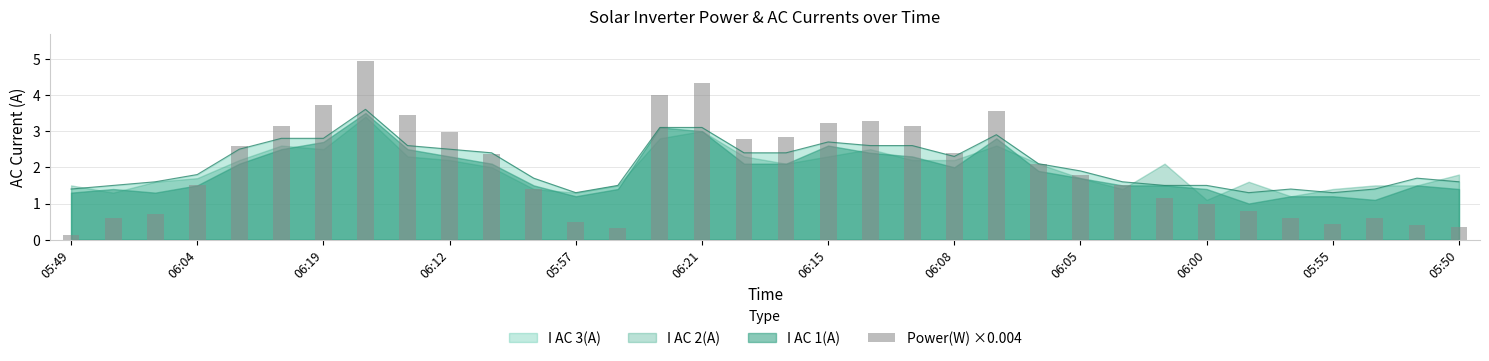

What is the maximum value shown in the chart?

4.9